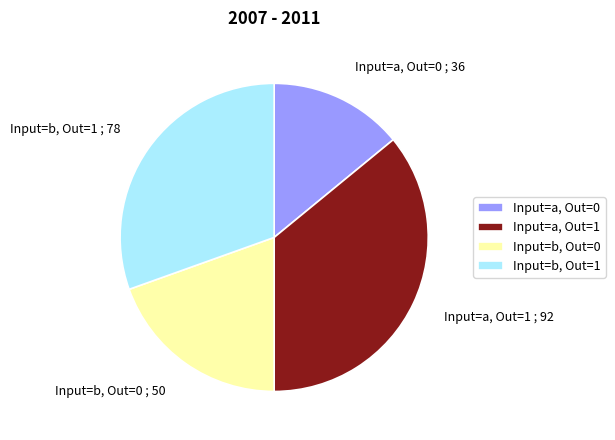

Combined, do Input=b, Out=1 and Input=a, Out=0 account for over 50%?

No